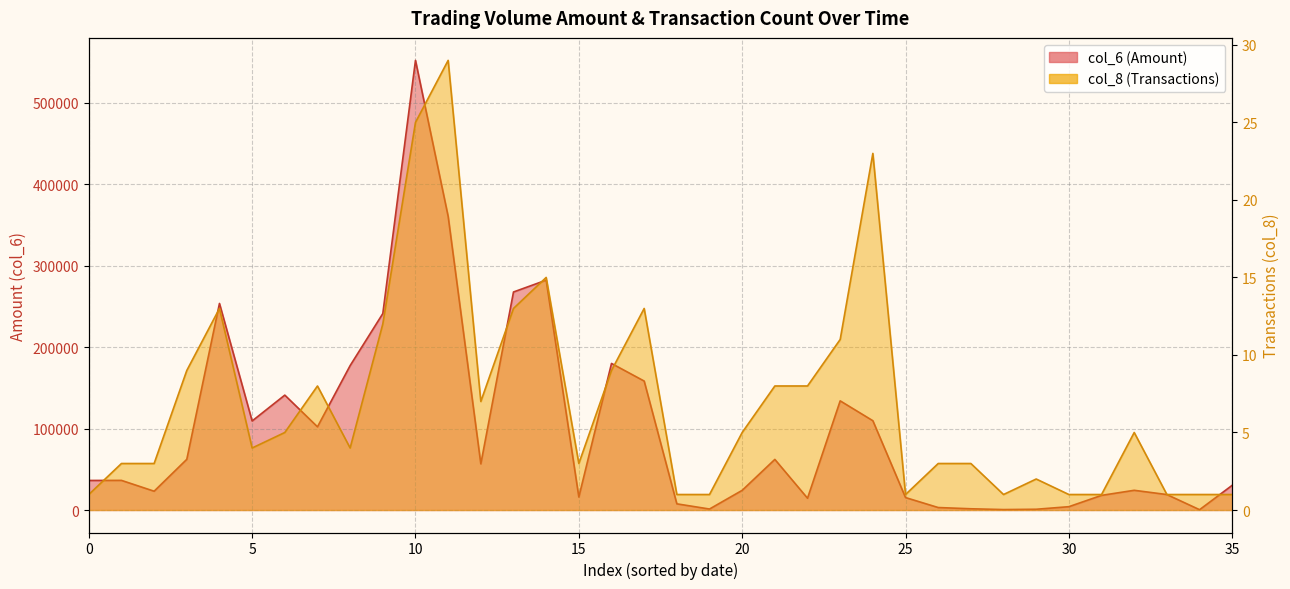

What is the sum of all col_8 values?

253